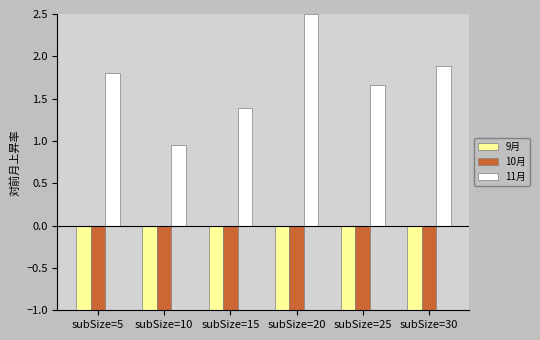

At which category does the chart reach its peak across all series?

subSize=20